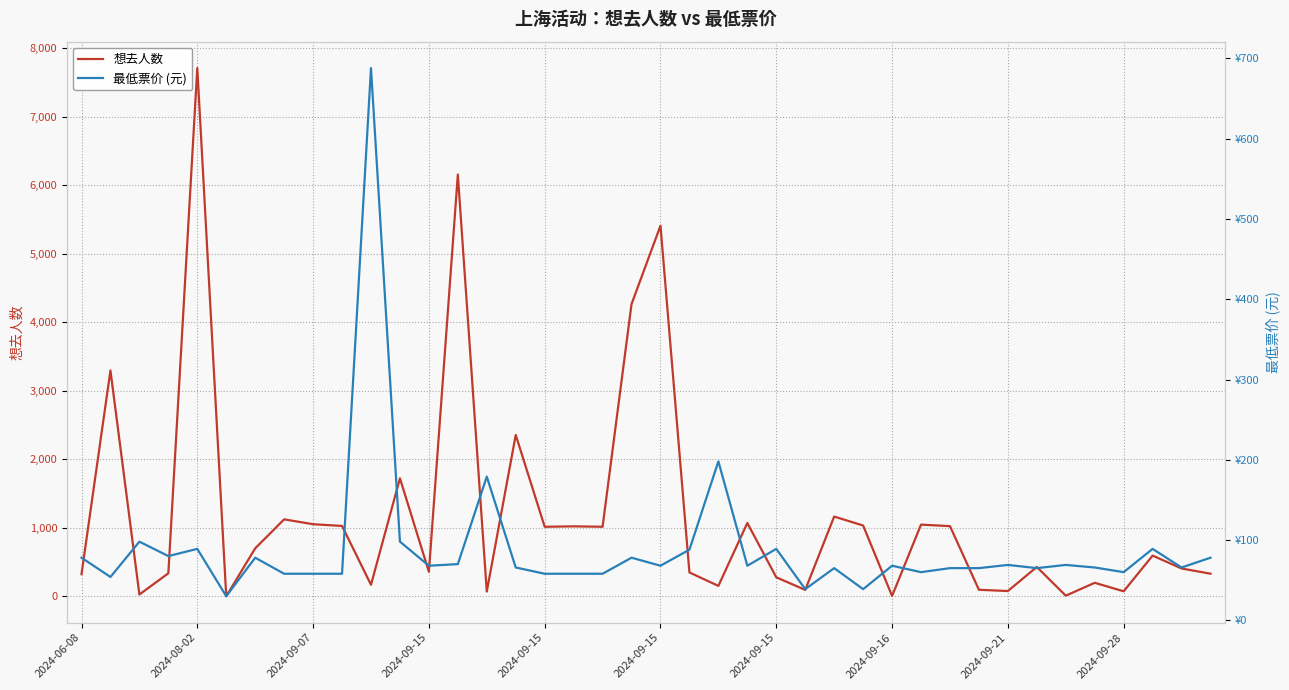

Reading left to right, transcribe all the data shown in this chart.

想去人数: 324.0	3297.0	27.0	337.0	7711.0	2.0	701.0	1124.0	1053.0	1028.0	169.0	1723.0	359.0	6157.0	70.0	2356.0	1016.0	1022.0	1016.0	4266.0	5410.0	349.0	153.0	1071.0	278.0	94.0	1165.0	1034.0	6.0	1047.0	1025.0	96.0	78.0	429.0	10.0	198.0	74.0	595.0	407.0	331.0
最低票价 (元): 78.0	54.0	98.0	80.0	89.0	30.0	78.0	58.0	58.0	58.0	688.0	98.0	68.0	70.0	179.0	65.8	58.0	58.0	58.0	78.0	68.0	88.0	198.0	68.0	89.0	38.8	65.0	38.8	68.0	60.0	65.0	65.0	69.0	65.0	69.0	65.8	60.0	89.0	65.8	78.0